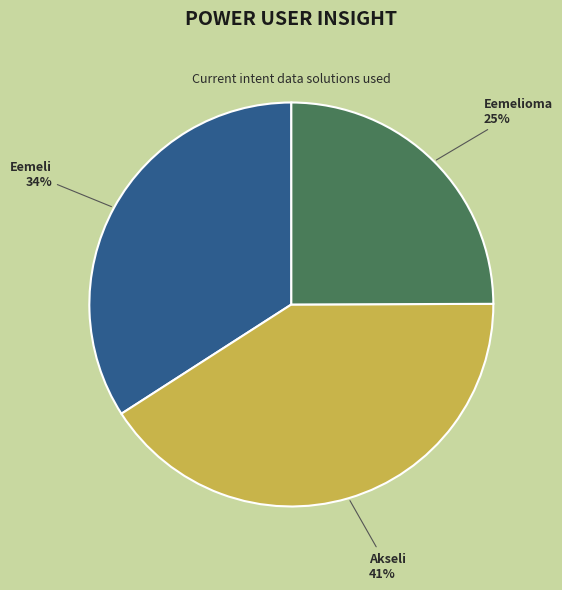

Approximately how many times larger is the value at Eemelioma compared to Akseli?

0.6